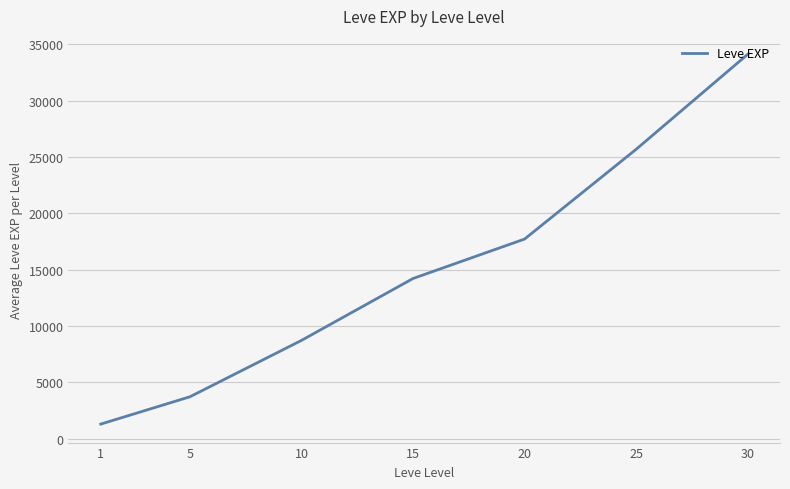

The chart shows a value of 2893.4 at 15. True or false?

False